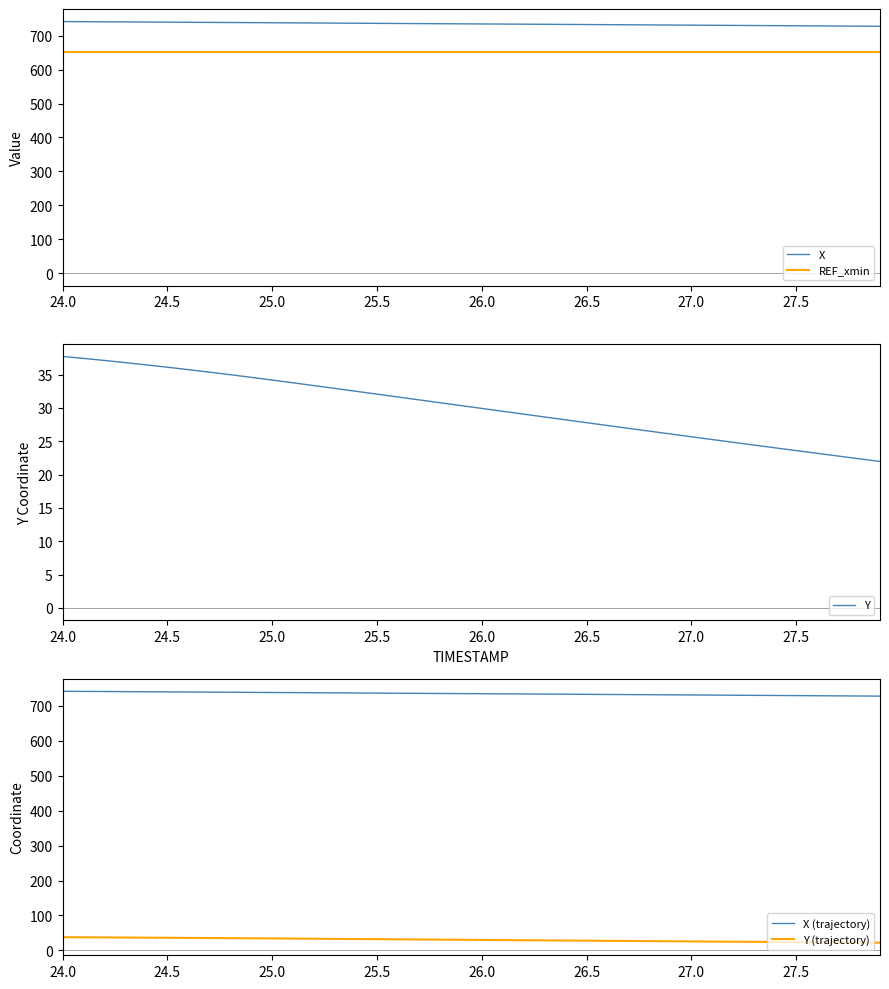

True or false: X has a value of 740.2 at 24.5.

True